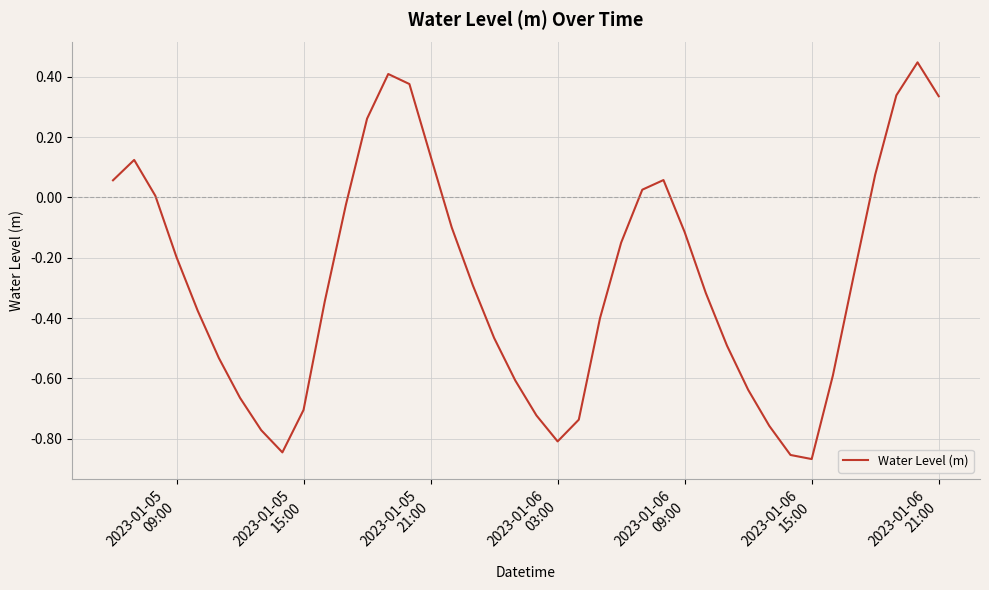

What is the difference between the maximum and minimum values?

1.3